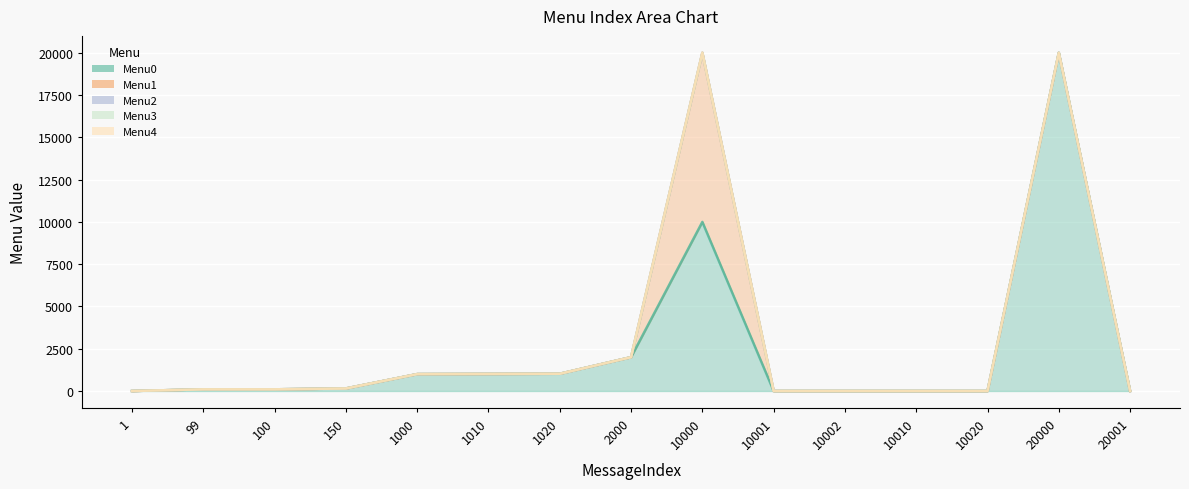

True or false: Menu1 and Menu3 intersect in this chart.

False